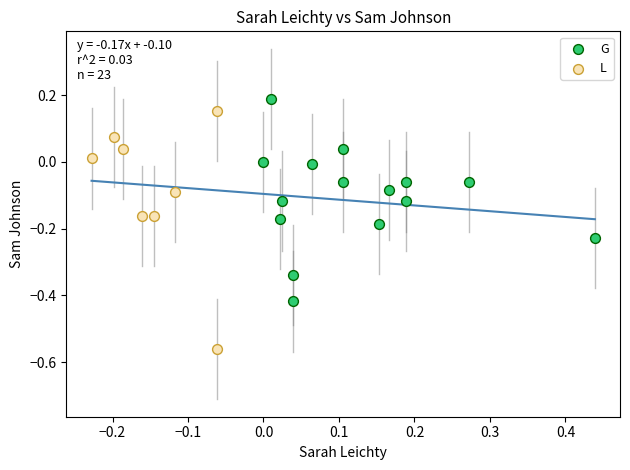

Which series contains the lowest Y value?

L